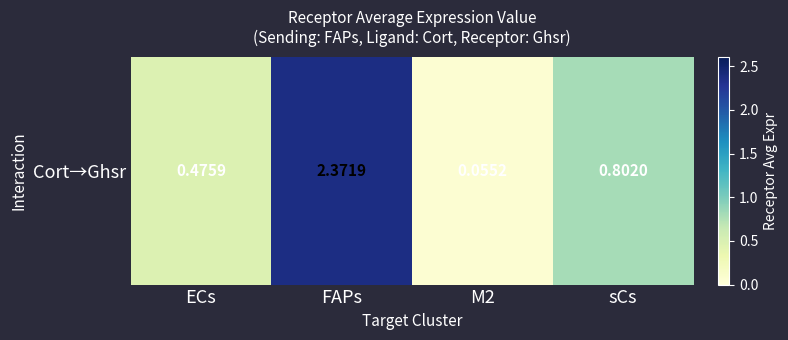

Which has a higher value, sCs or ECs?

sCs